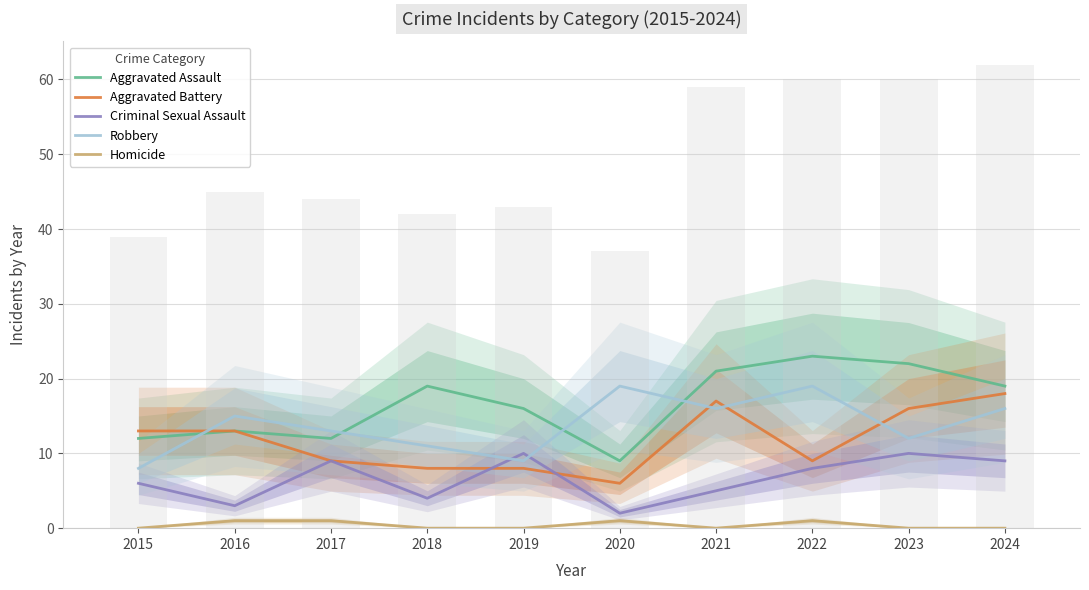

What is the sum of the Homicide values at 2021 and 2020?

1